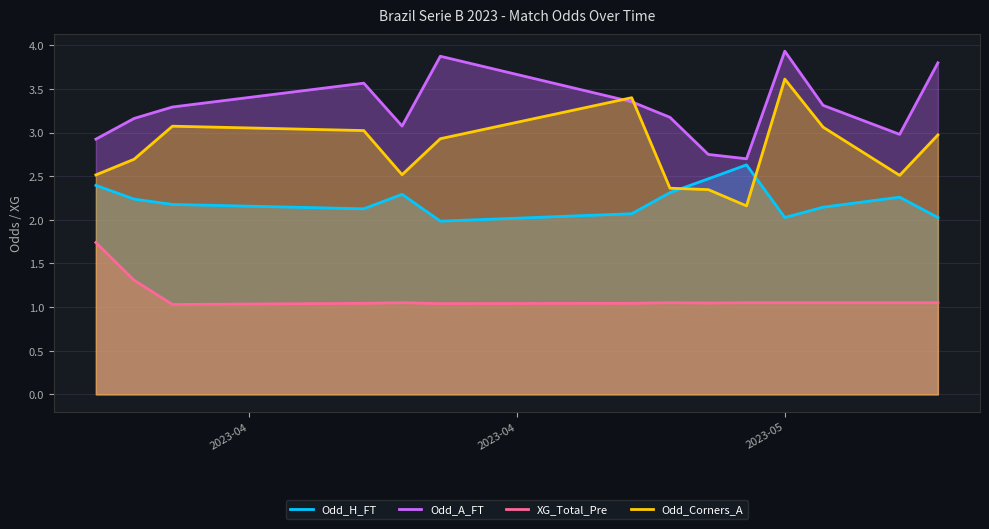

True or false: Odd_H_FT and XG_Total_Pre intersect in this chart.

False